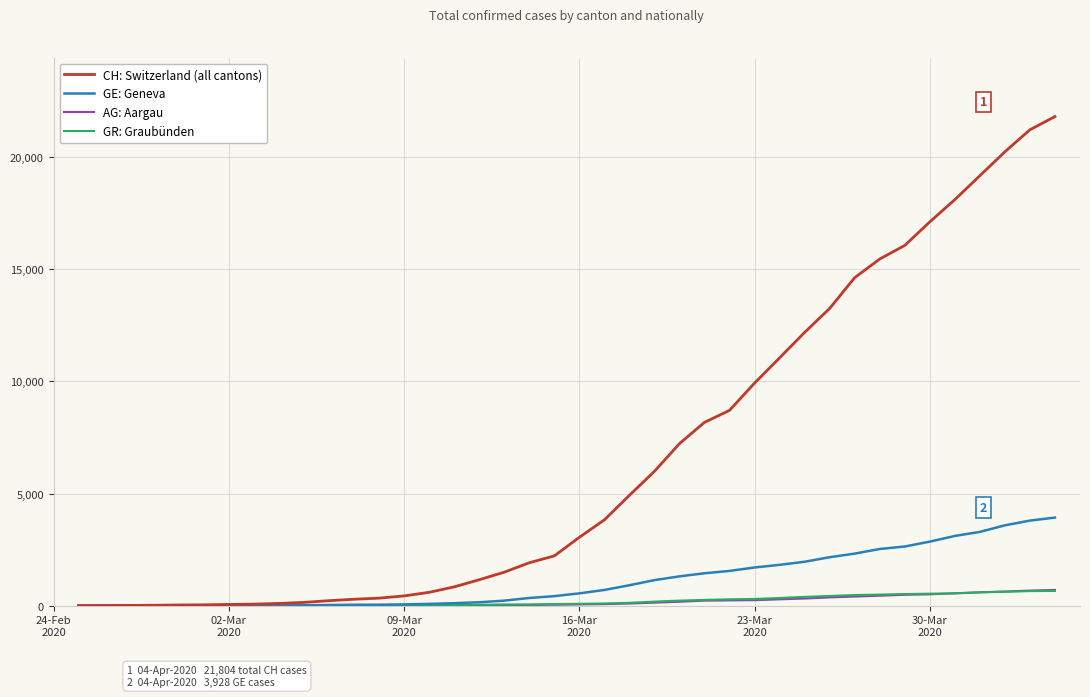

What is the highest value of the CH: Switzerland (all cantons) series?

21804